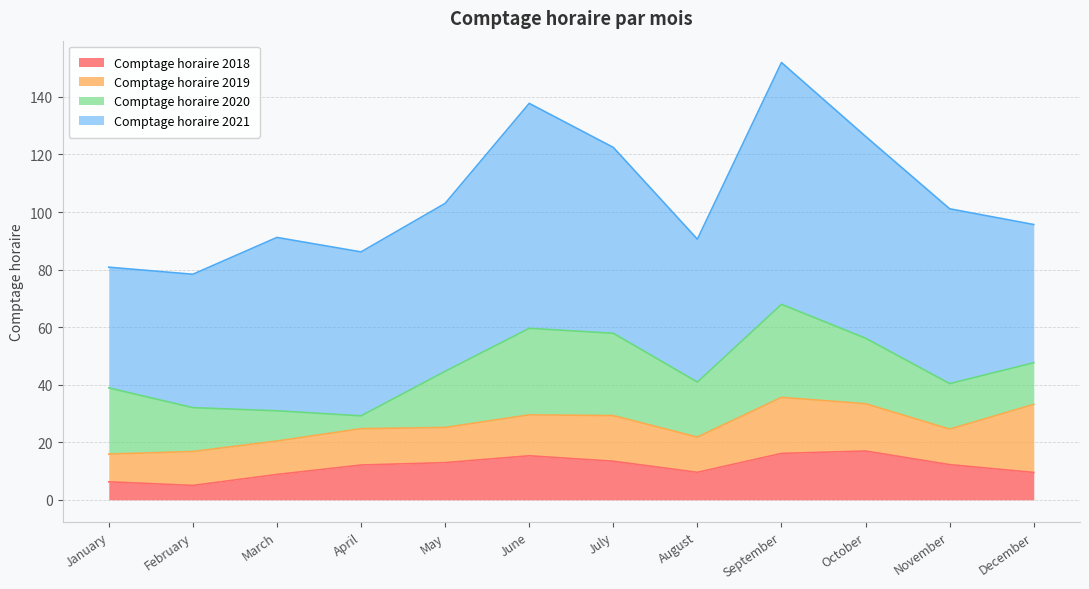

True or false: Comptage horaire 2021 and Comptage horaire 2018 intersect in this chart.

False